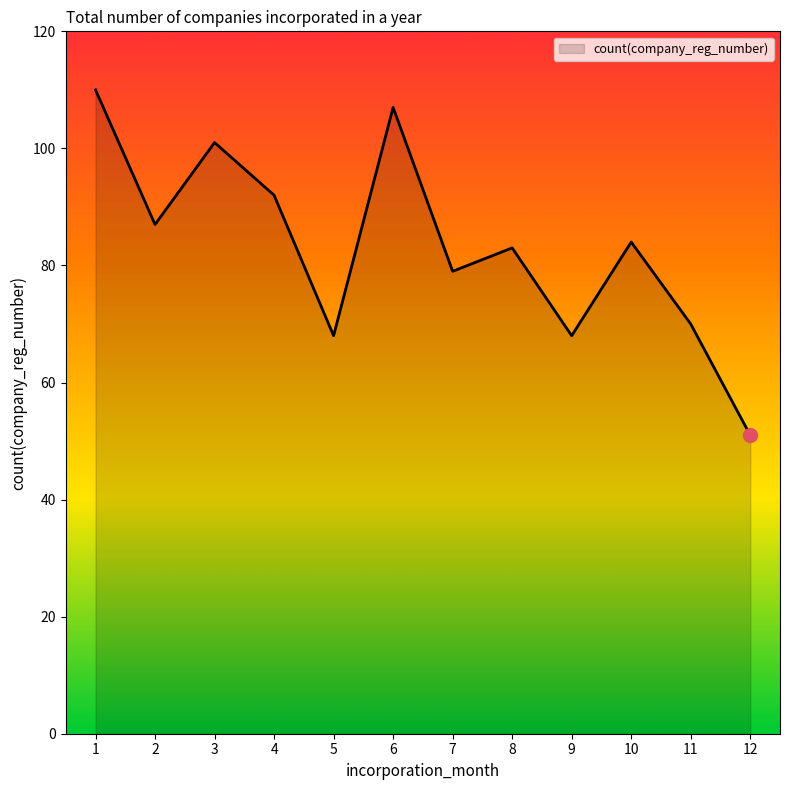

Between 12 and 4, which is larger?

4